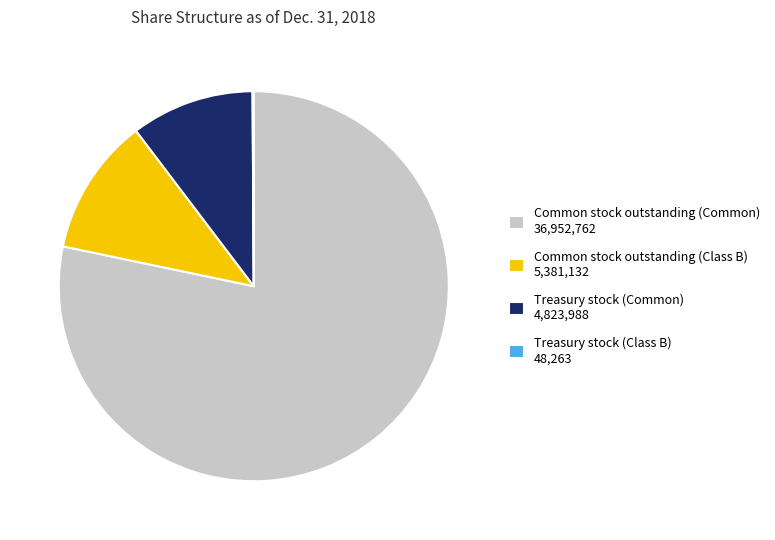

Is it true that Common stock outstanding (Common) 36,952,762 is 78% of the pie?

True